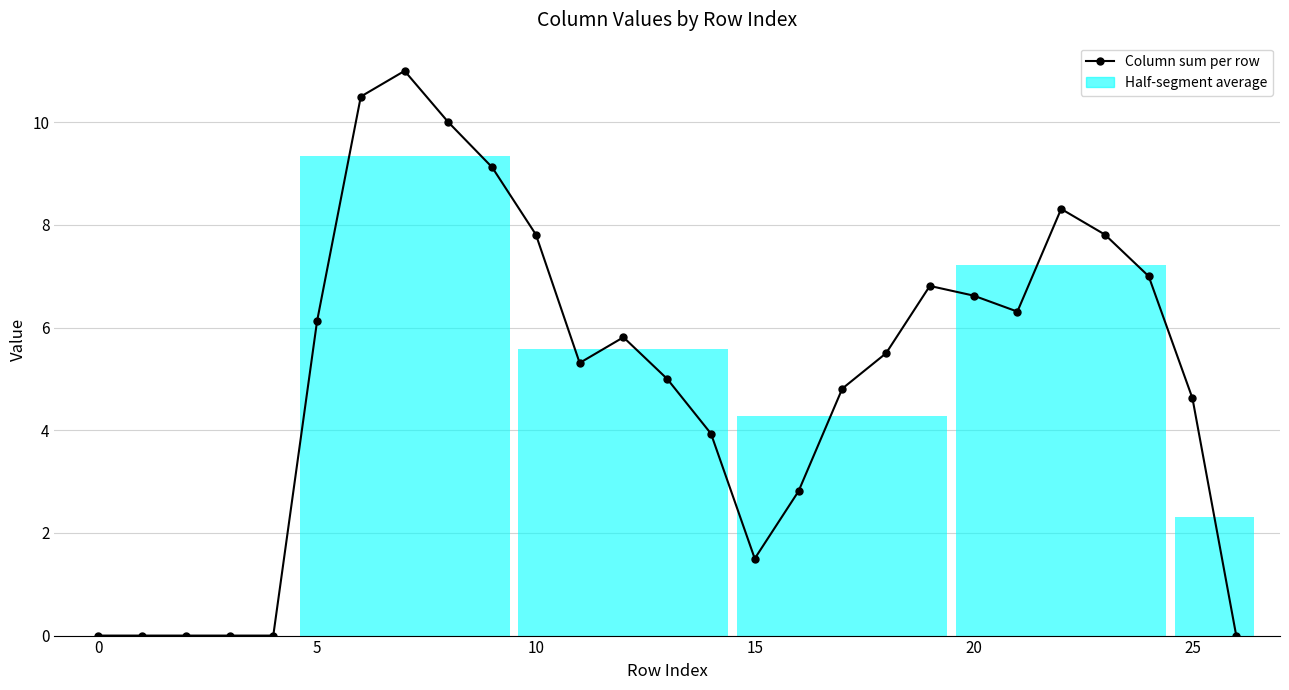

How many points are higher than both their immediate neighbors (excluding endpoints)?

4